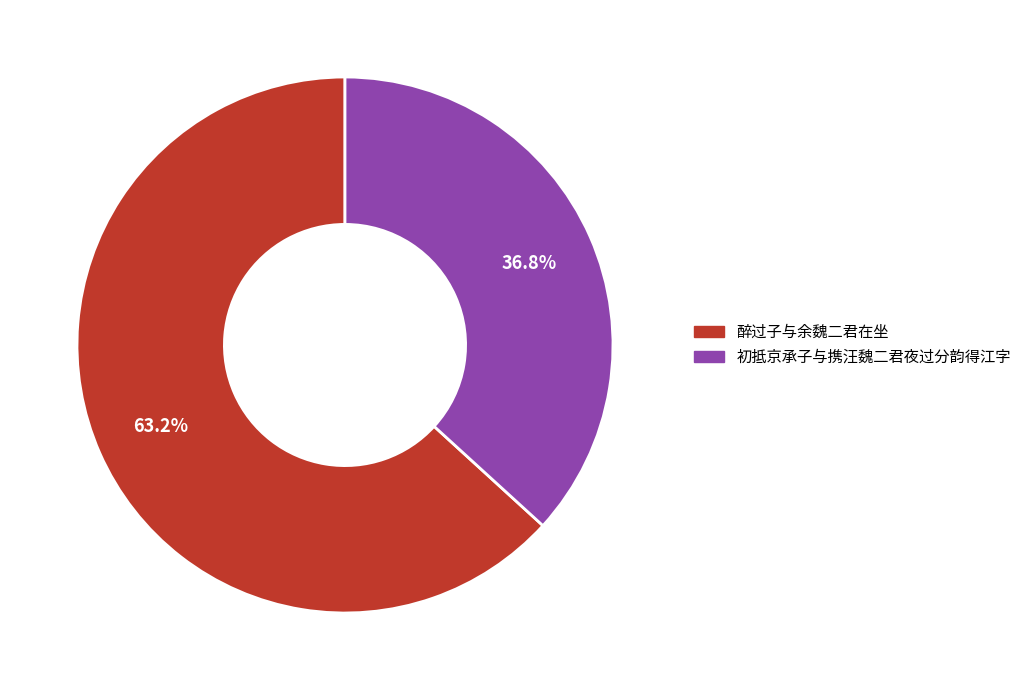

Is there any slice that represents more than half of the pie?

Yes